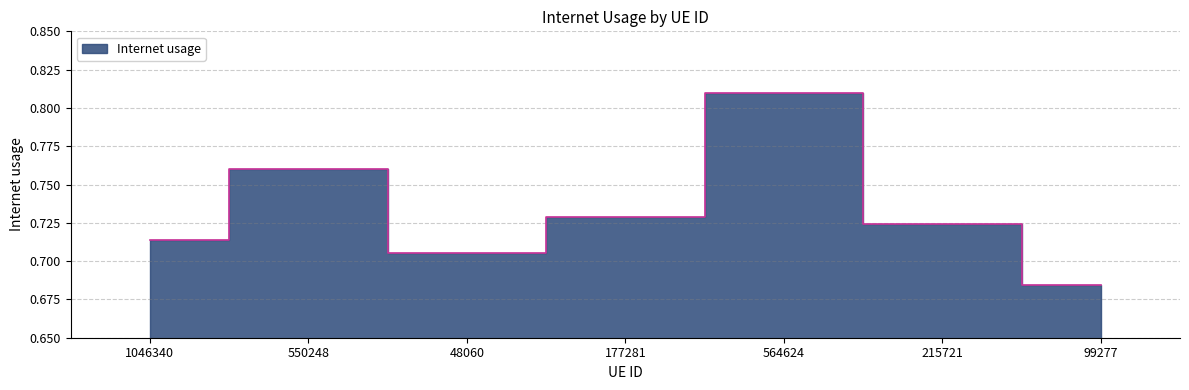

The value at 215721 is 0.7. True or false?

True